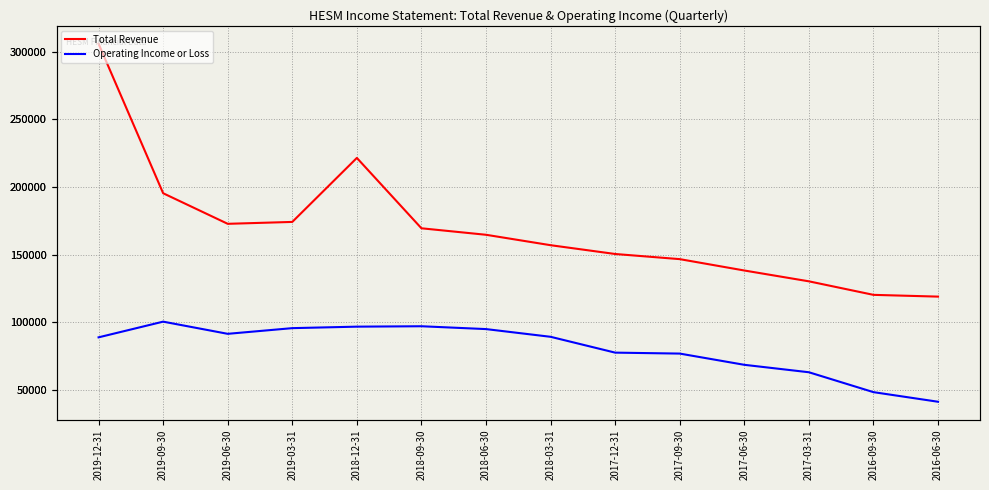

The Total Revenue series shows 135669 at 2019-12-31. True or false?

False